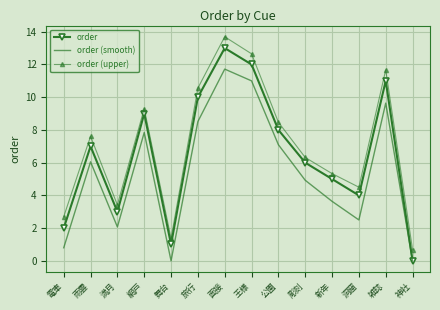

What is the difference between the maximum and minimum values in the order (upper) series?

13.0